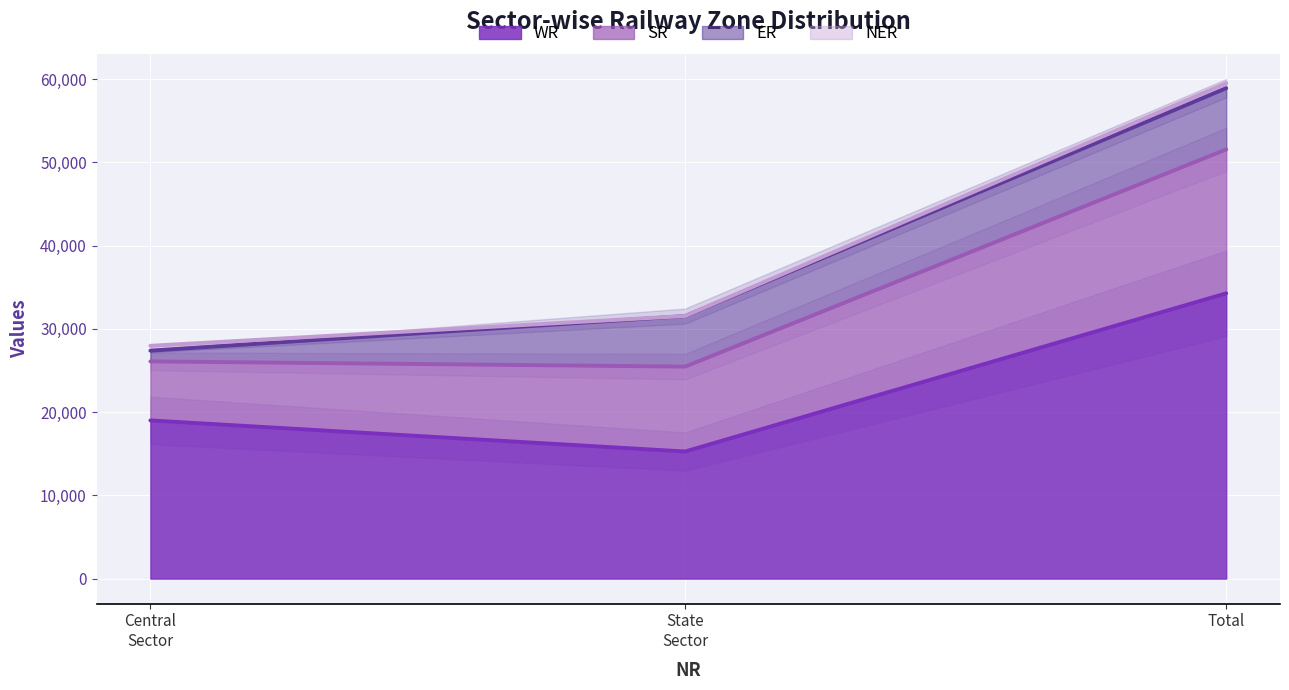

At which label does SR reach its minimum?

Central Sector